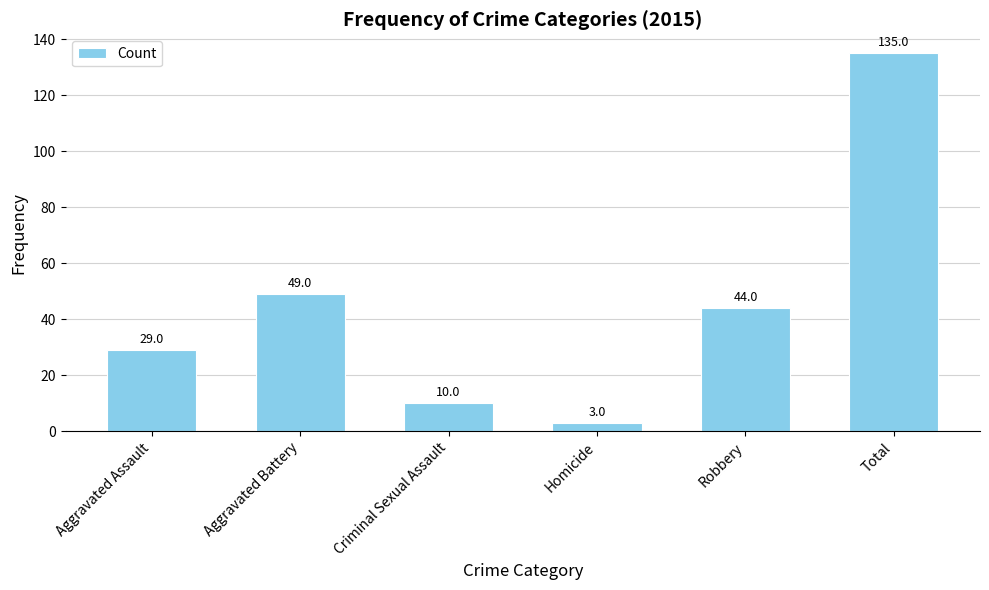

True or false: the data shows 29 at Aggravated Battery.

False